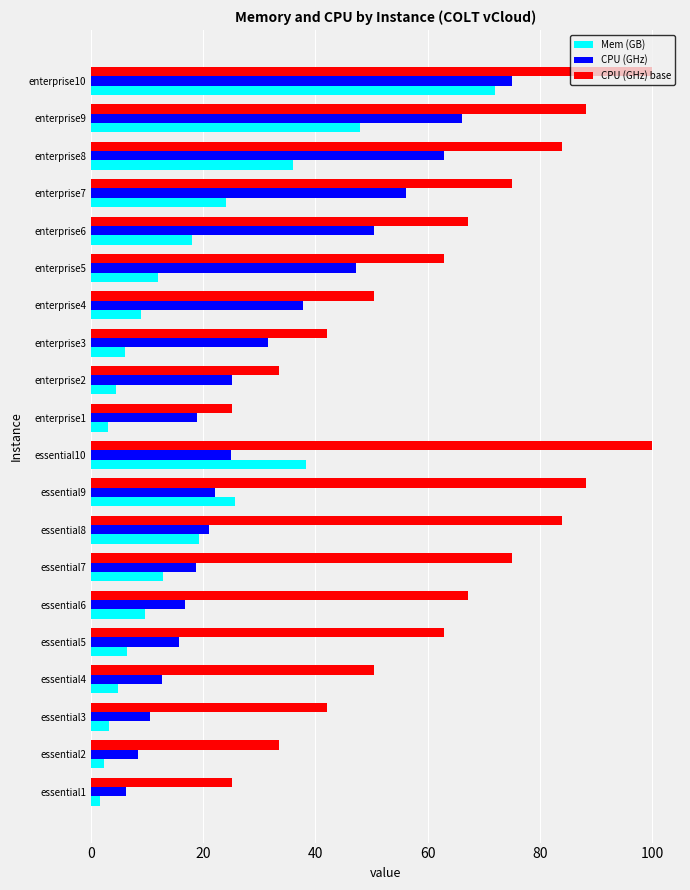

True or false: CPU (GHz) base has a value of 50.4 at essential4.

True